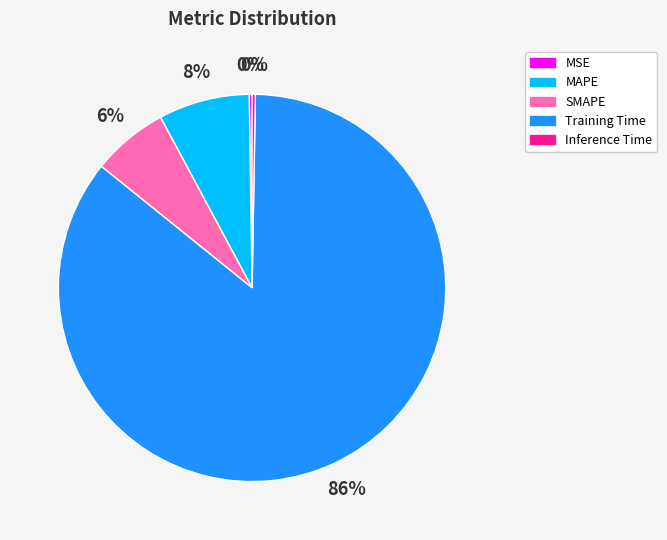

Which slice represents more than half of the pie?

Training Time